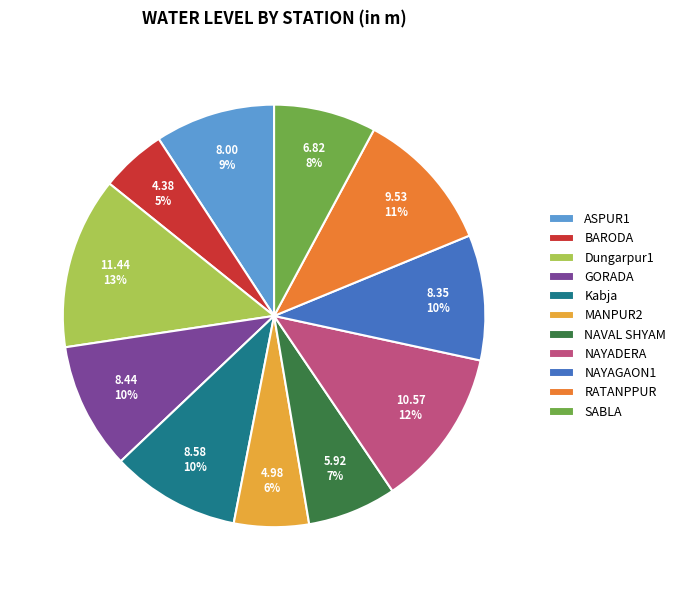

To the nearest percent, what portion does NAVAL SHYAM represent?

7%